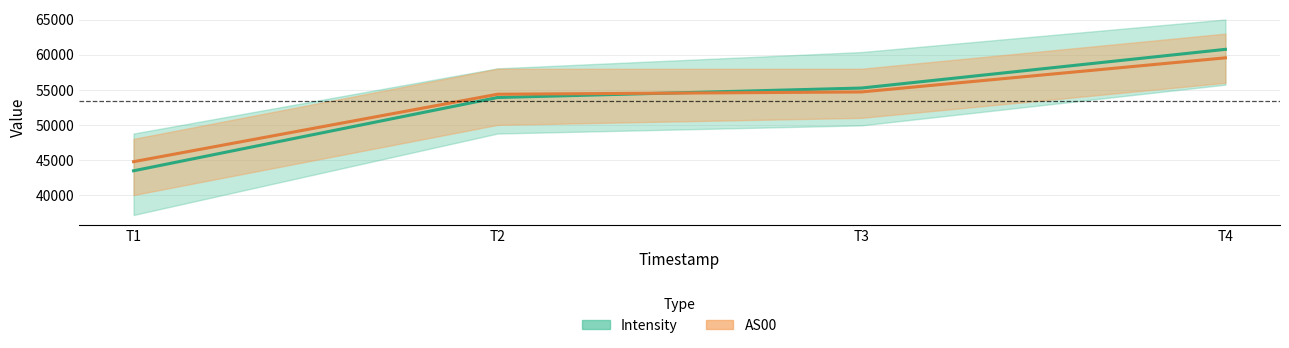

What is the total value across all series at T1?

88208.4